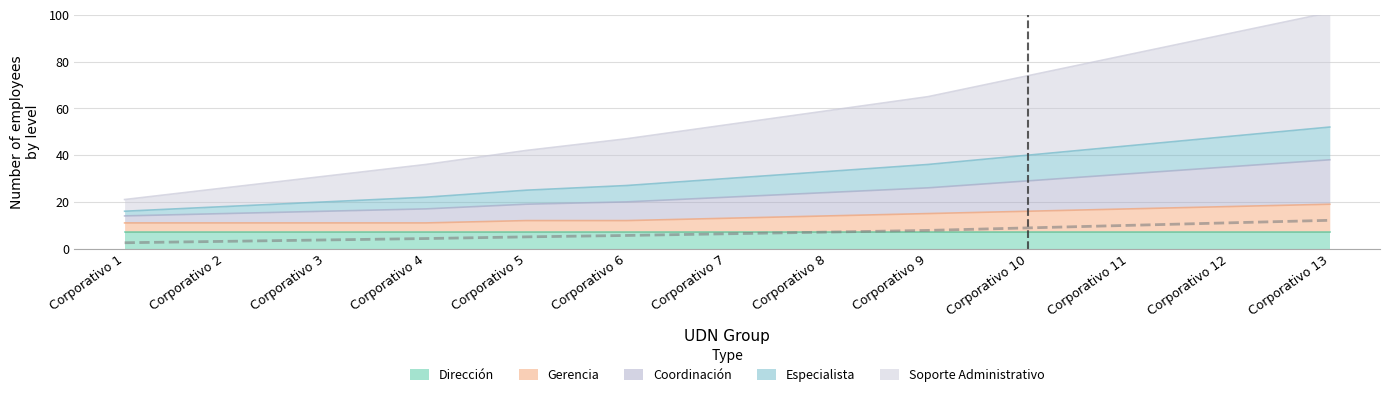

Is it true that Coordinación equals 31.0 at Corporativo 3?

True